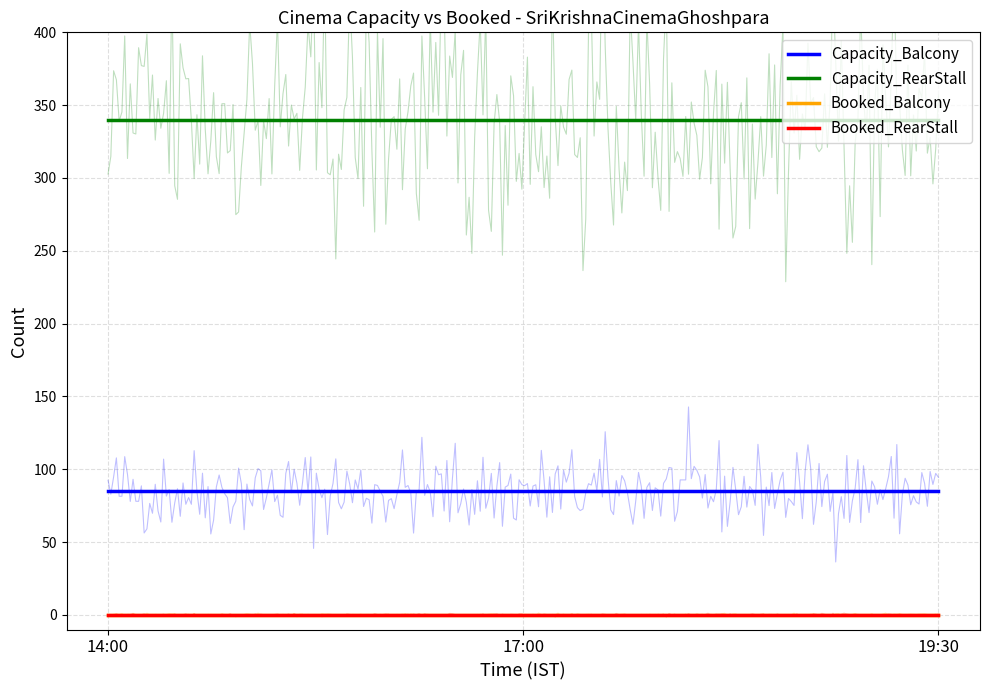

What is the label of the 1st point from the left?

14:00